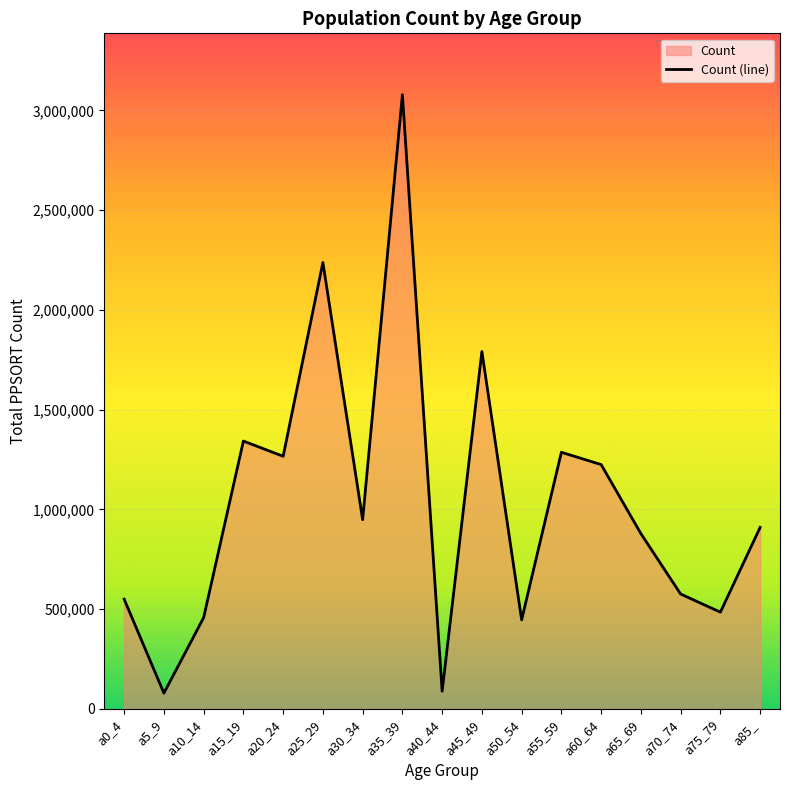

Which has a higher value, a45_49 or a50_54?

a45_49